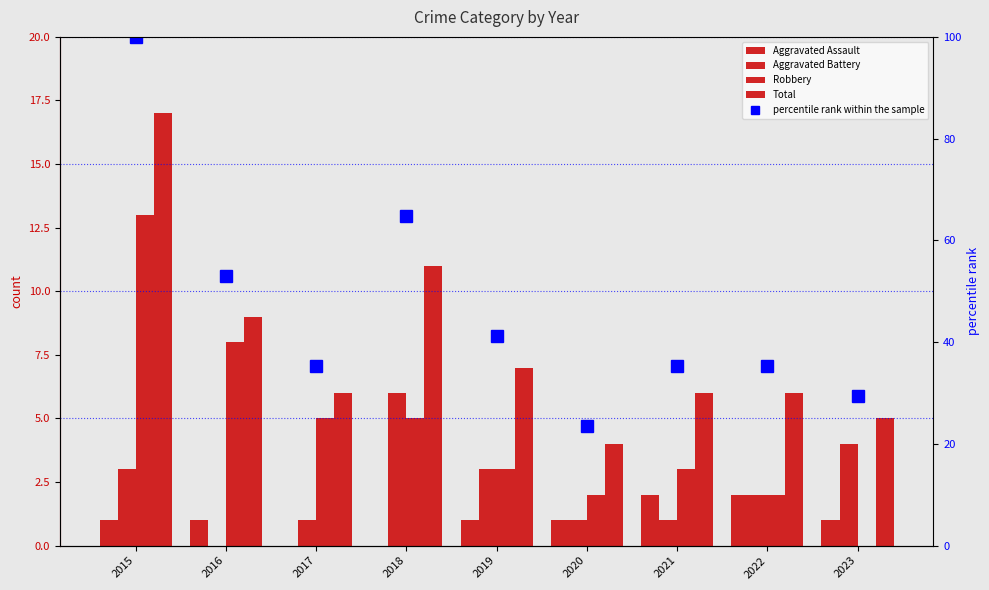

At which category does the chart reach its minimum across all series?

2017